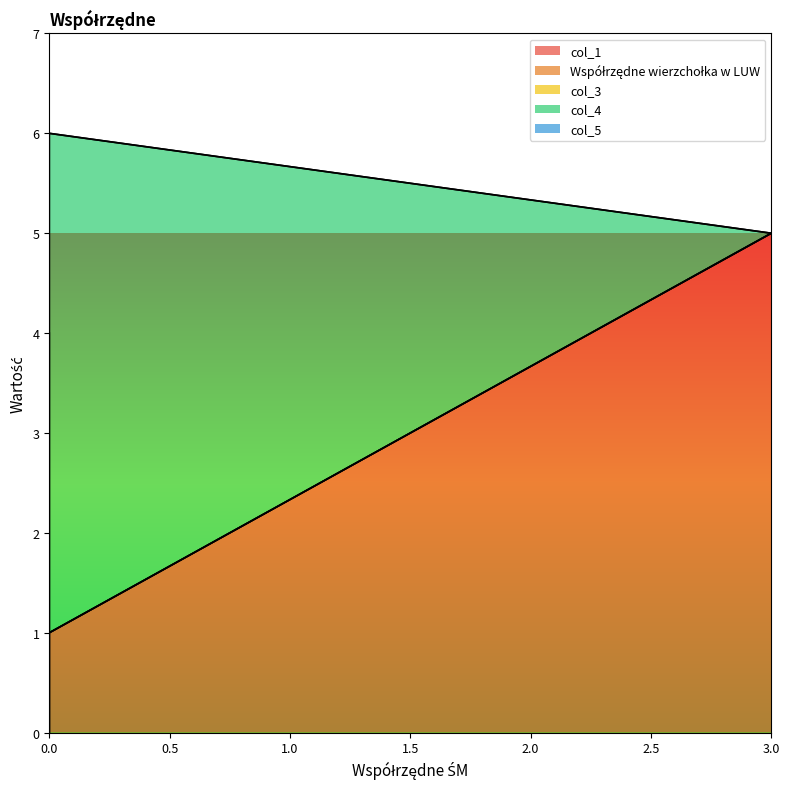

Reading left to right, what are all the values shown in this chart?

col_1: 0=0	0=0	0=1	3=5
Współrzędne wierzchołka w LUW: 0=0	0=0	0=0	3=0
col_3: 0=0	0=0	0=0	3=0
col_4: 0=0	0=1	0=5	3=0
col_5: 0=4	0=0	0=0	3=0